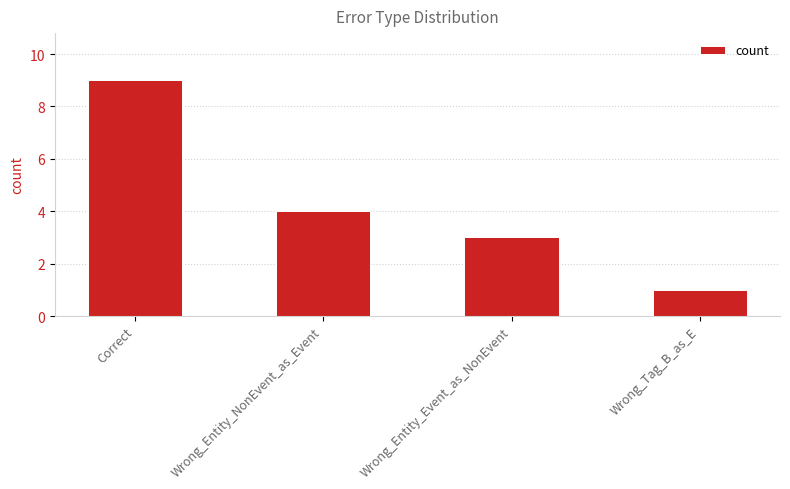

What is the ratio of the value at Correct to the value at Wrong_Tag_B_as_E?

9.0